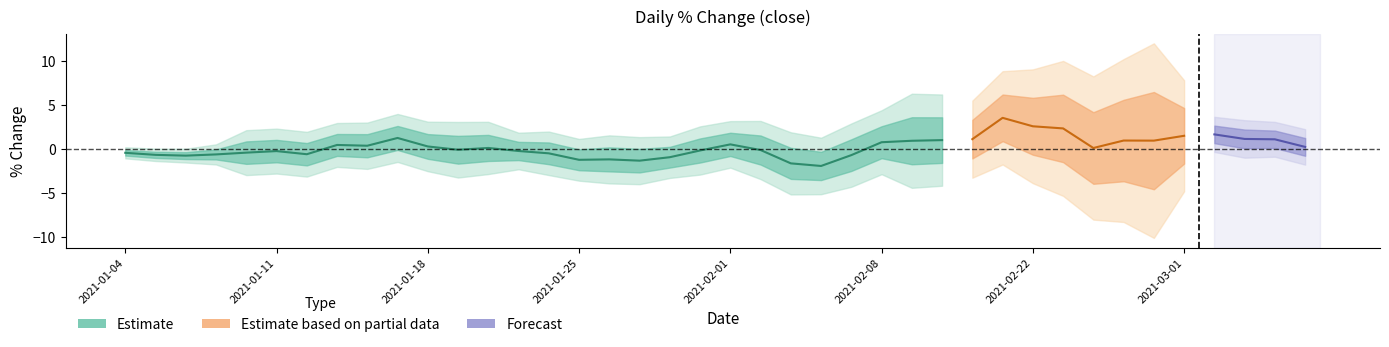

At which label is the value closest to 1?

35